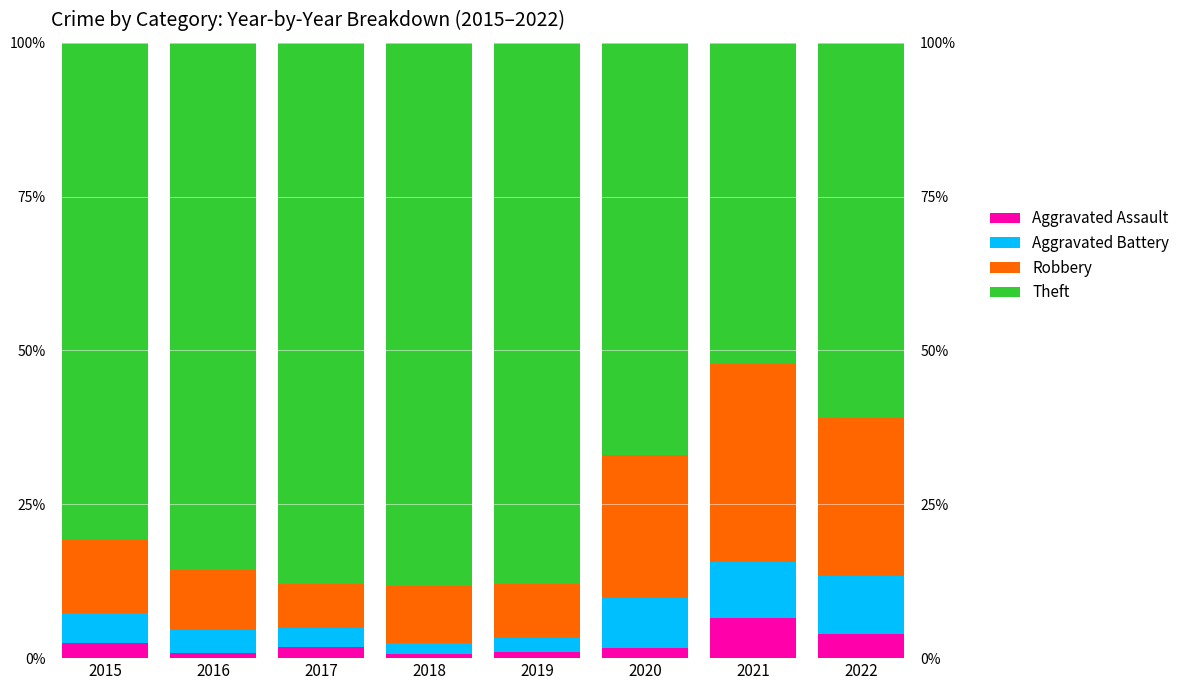

List the series in order of their peak value, lowest first.

Aggravated Assault, Aggravated Battery, Robbery, Theft